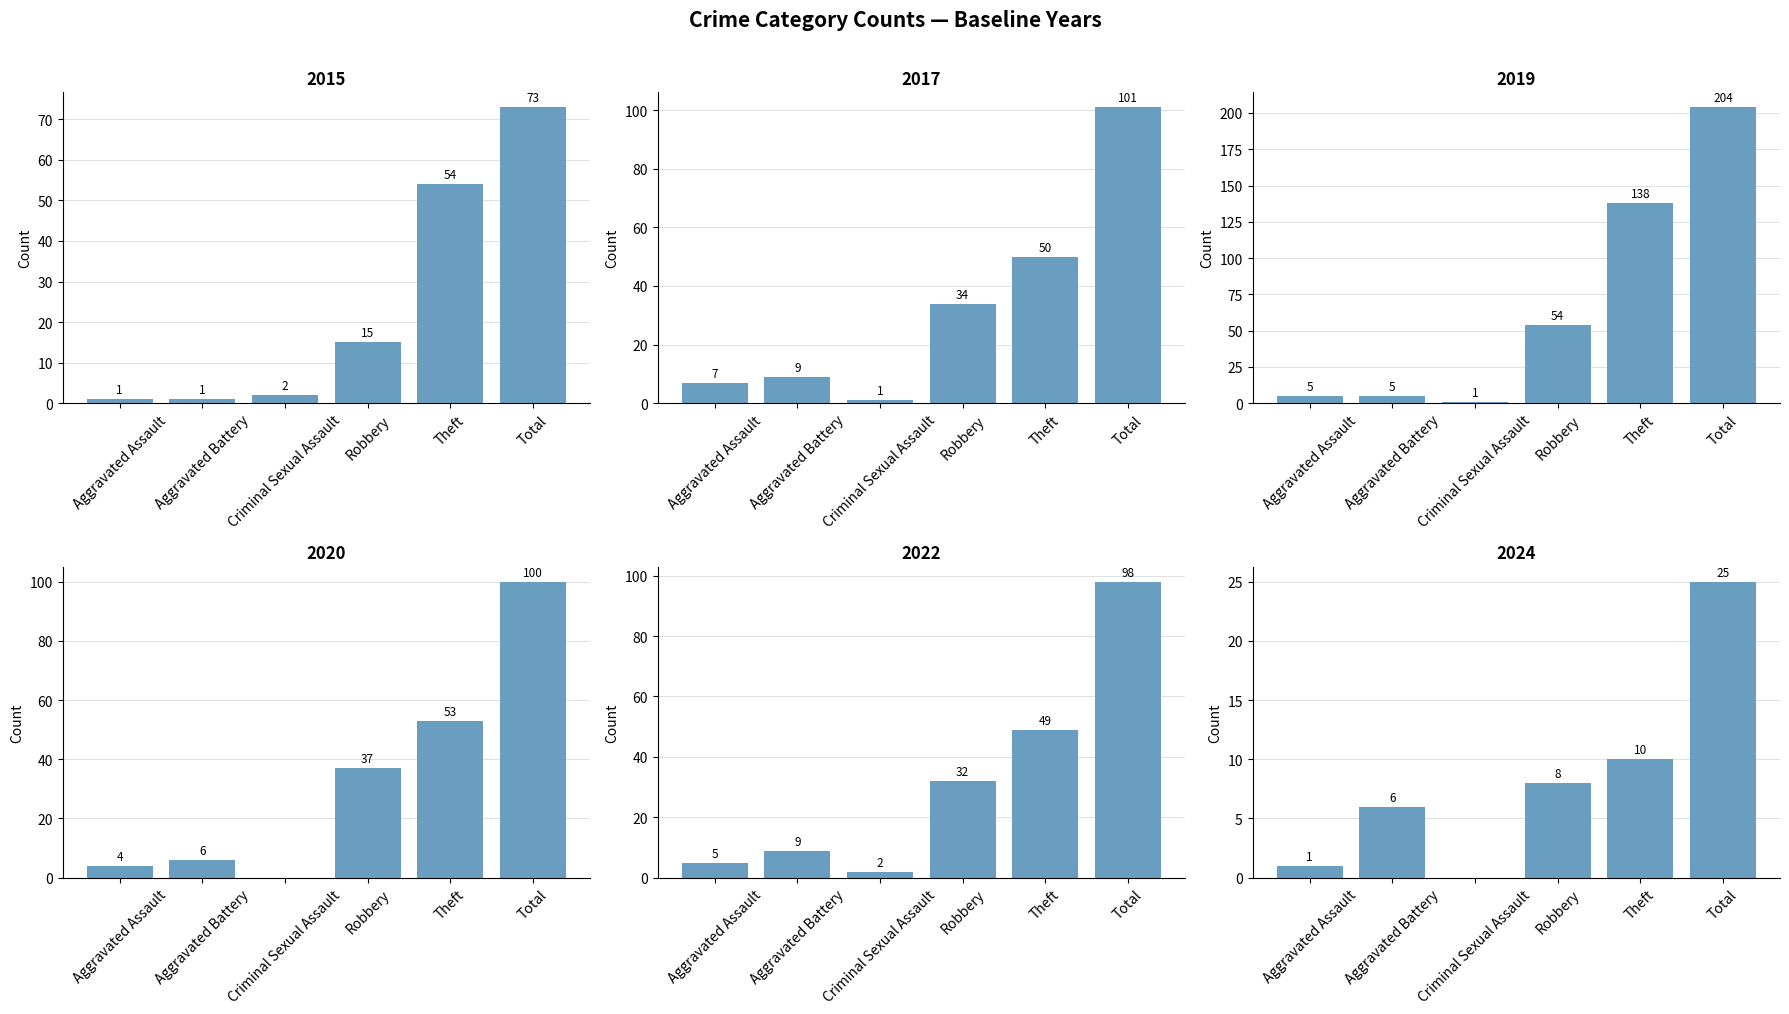

What is the difference between the maximum and minimum values in the 2015 series?

72